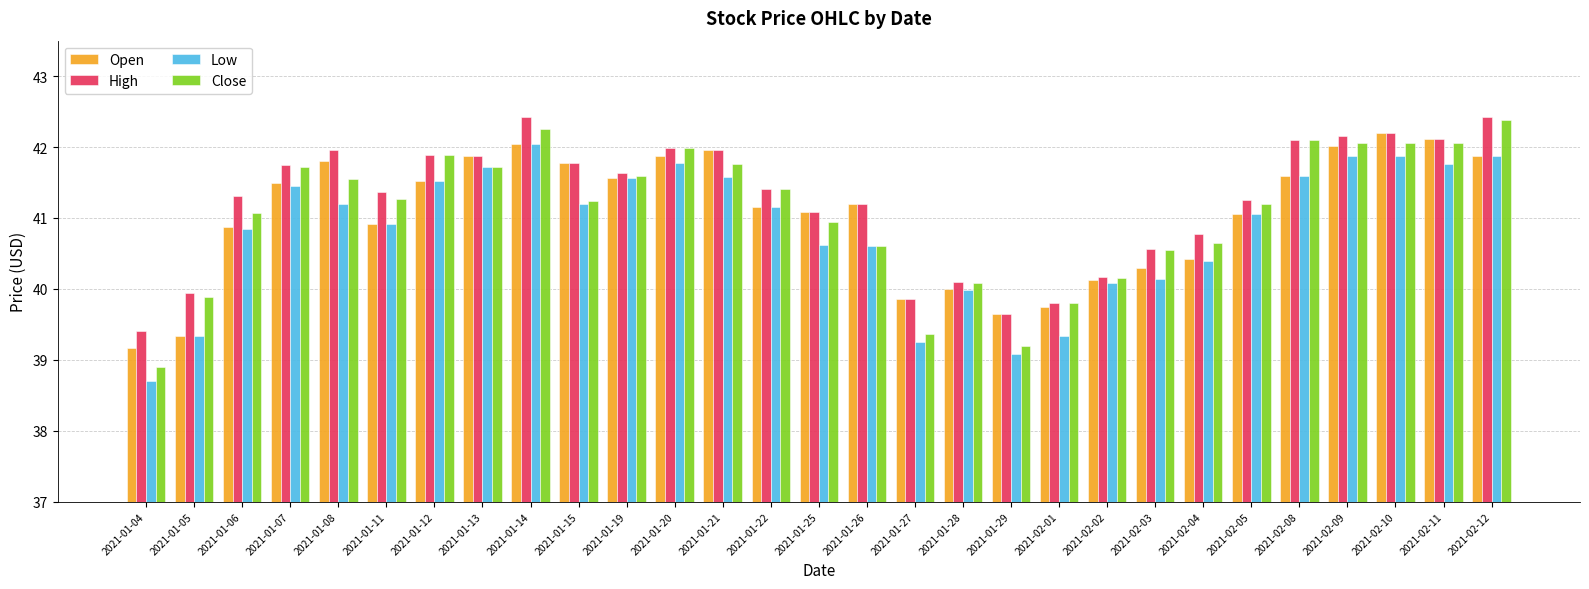

Is the value of Open at 2021-01-22 greater than the value of High at 2021-02-02?

Yes